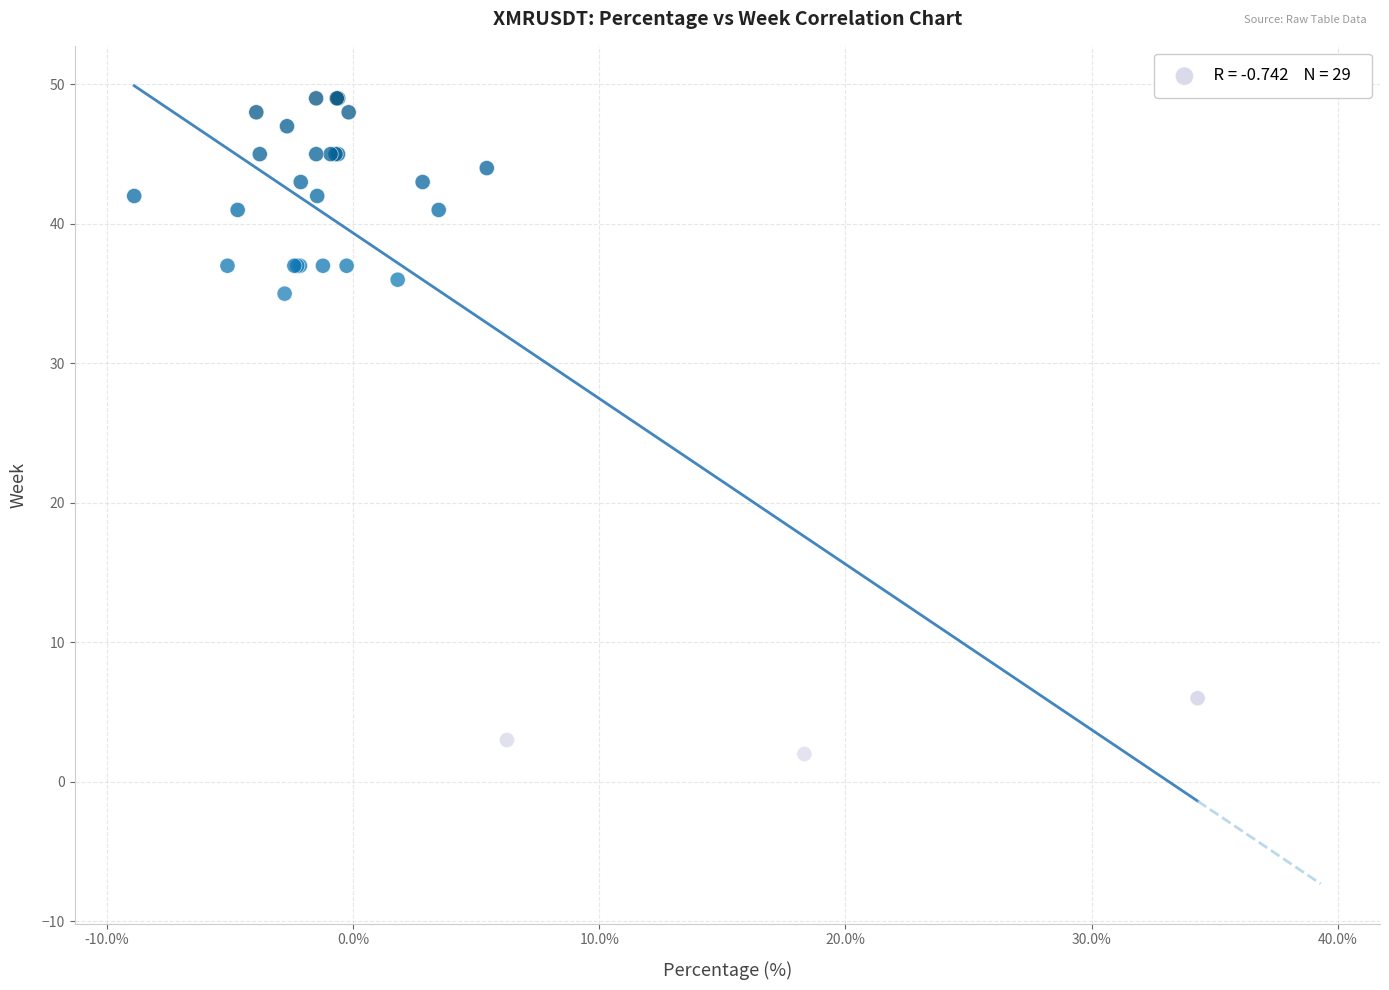

What Y value in the scatter plot is closest to 25?

35